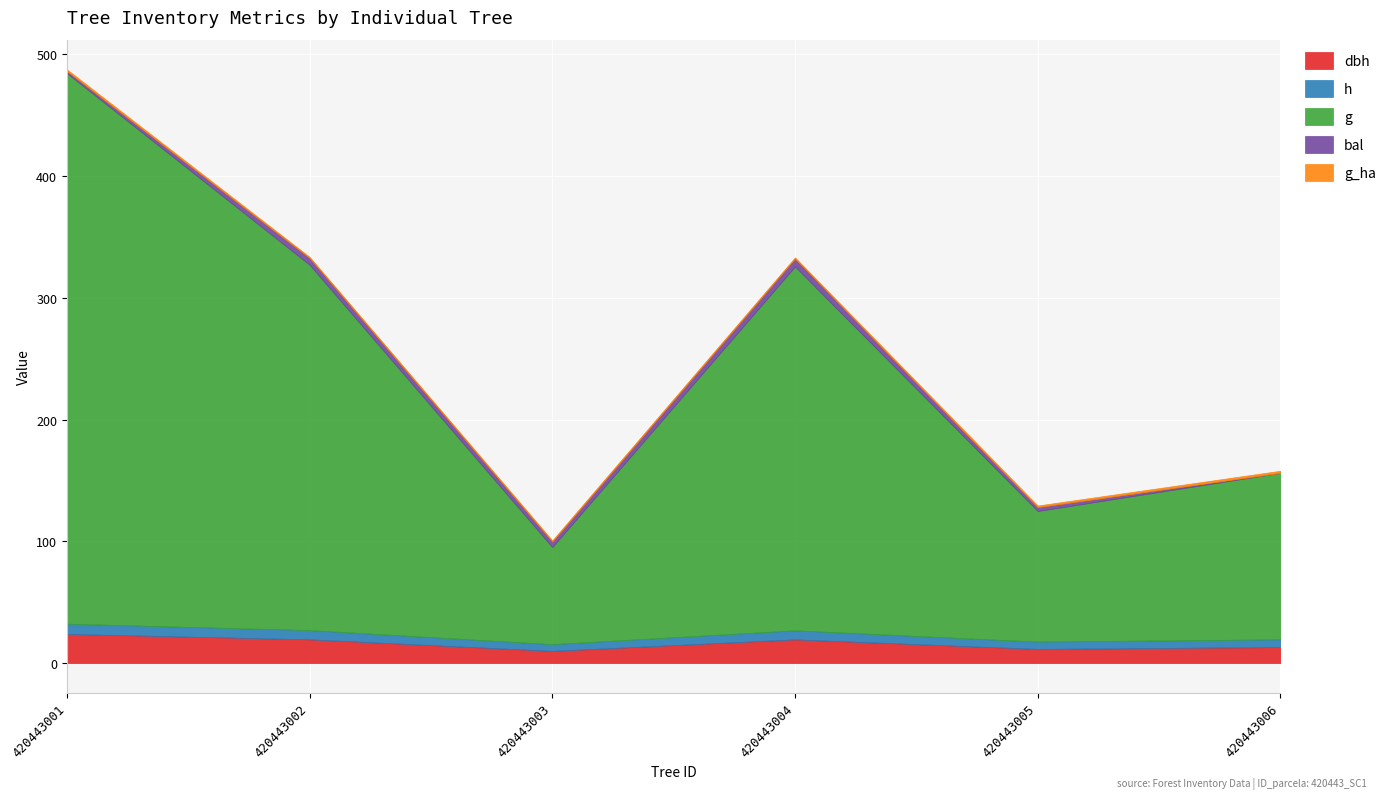

Which series has the largest total across all categories?

g